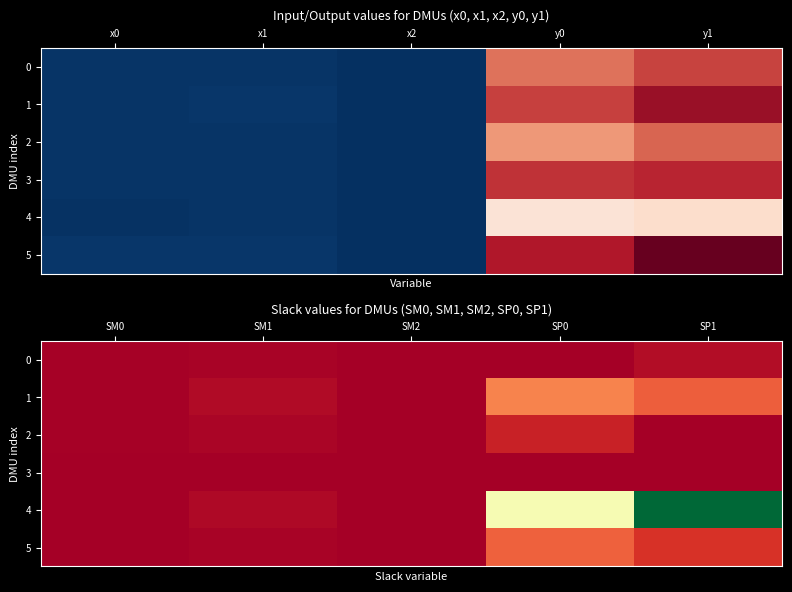

At which category does the chart reach its peak across all series?

SP1